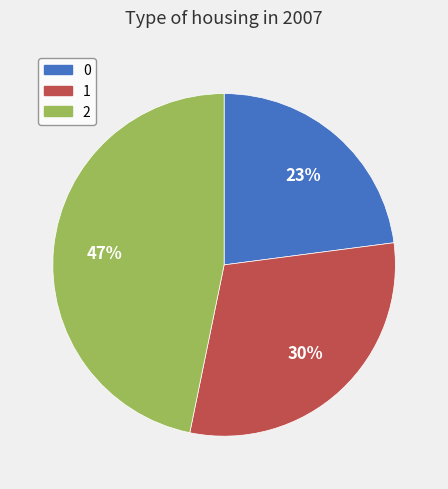

Approximately how many times larger is the value at 1 compared to 0?

1.3